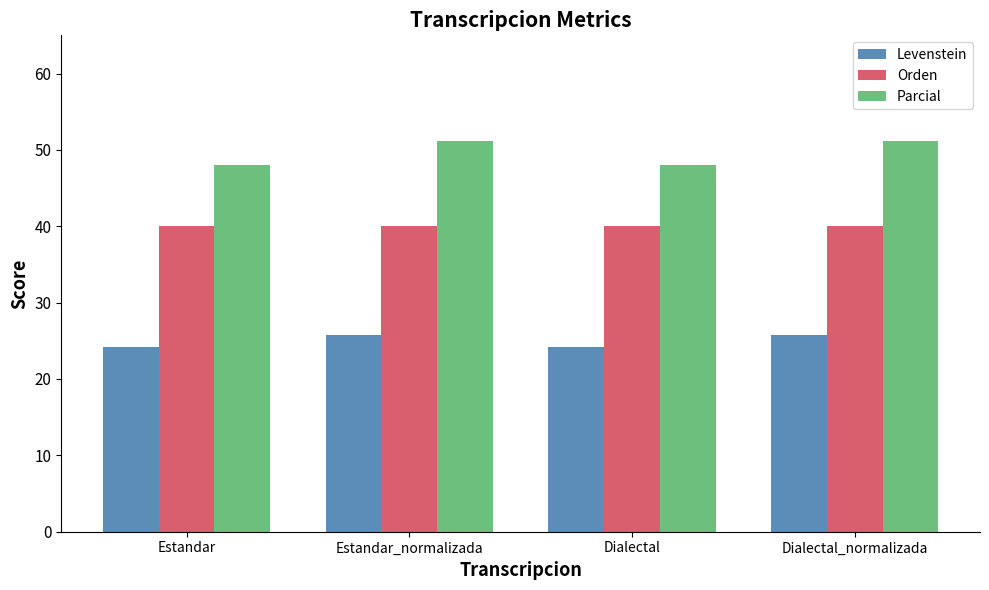

What is the approximate value of Parcial at Estandar_normalizada?

51.2